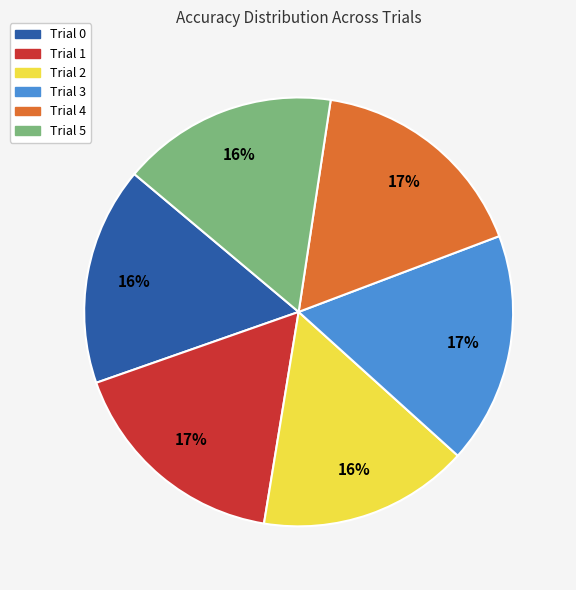

The Trial 0 slice represents 29% of the pie. True or false?

False